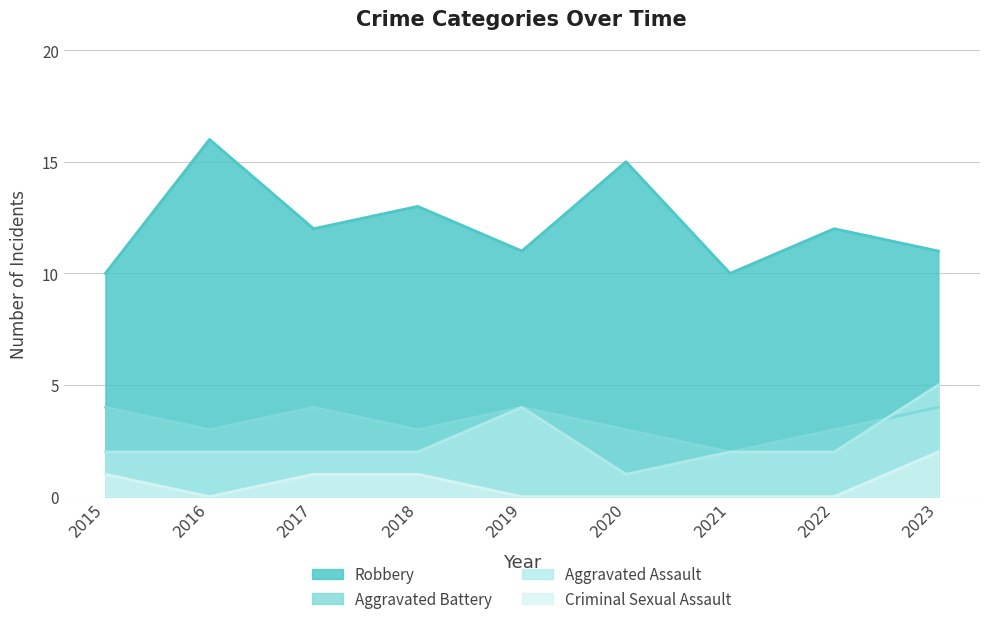

How many lines are shown in the chart?

4